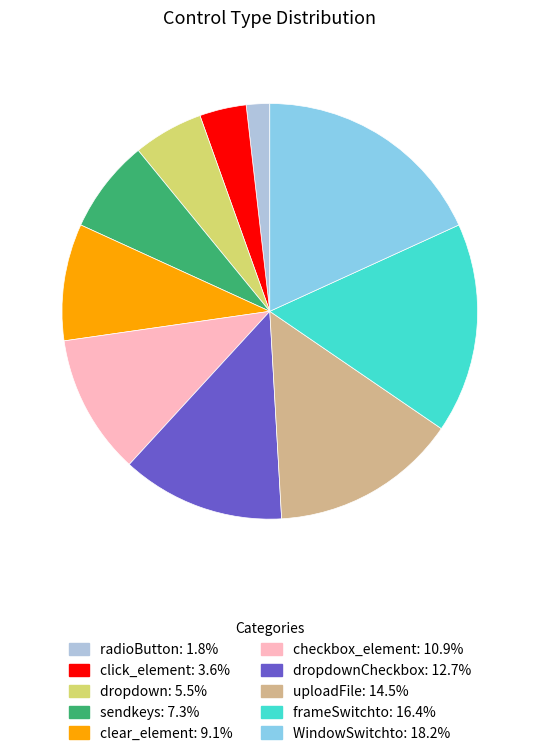

Is there any slice that represents more than half of the pie?

No